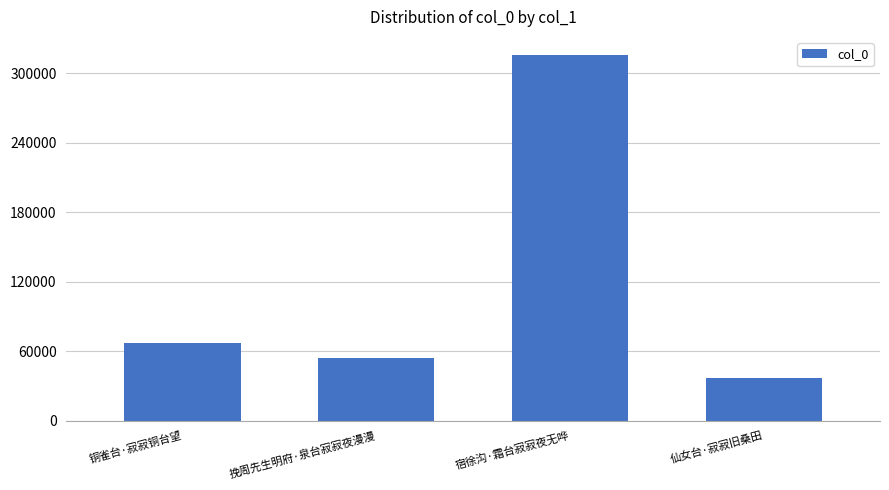

Count the number of data series in this chart.

1